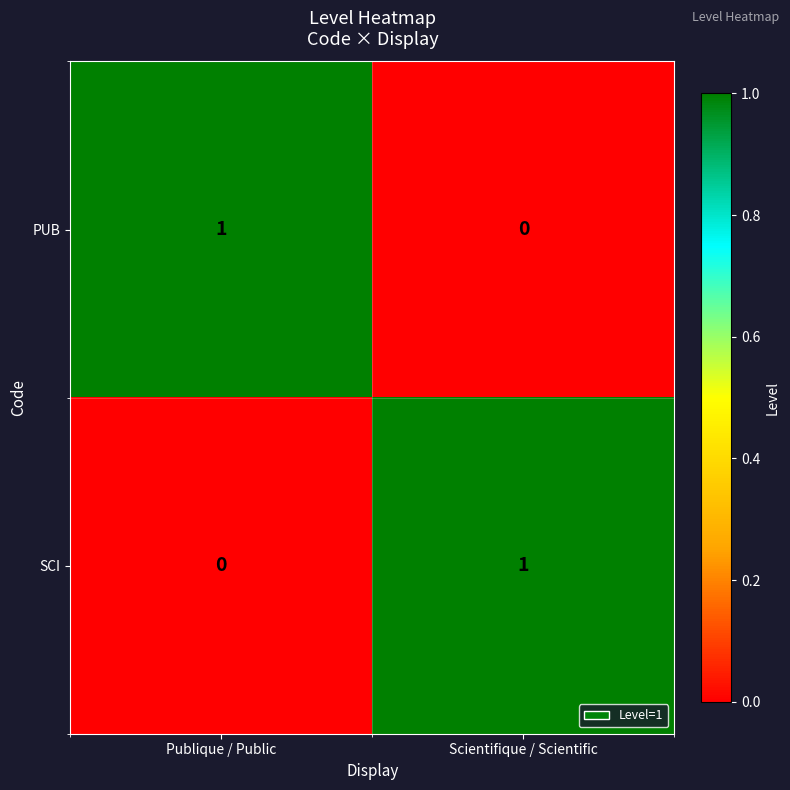

What is the total value across all series at Scientifique / Scientific?

1